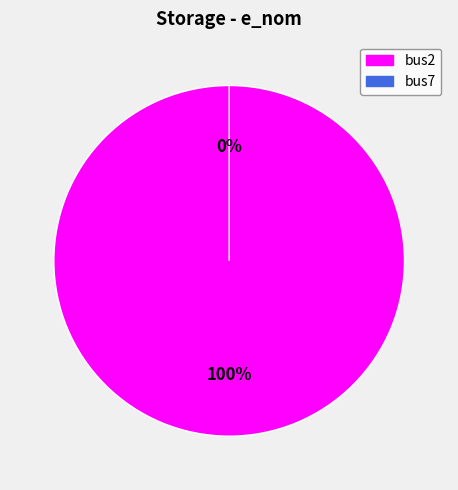

The bus7 slice represents 0% of the pie. True or false?

True